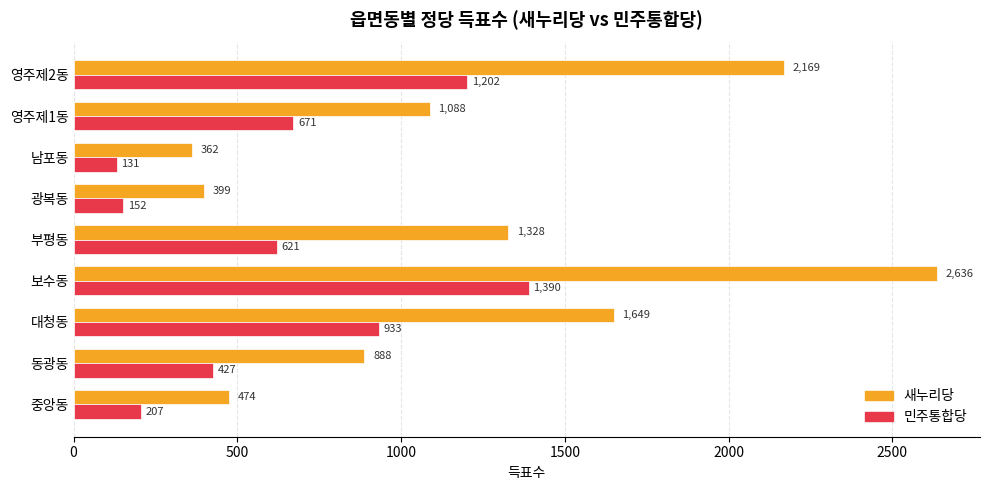

List the labels in order of 민주통합당 value, smallest first.

남포동, 광복동, 중앙동, 동광동, 부평동, 영주제1동, 대청동, 영주제2동, 보수동